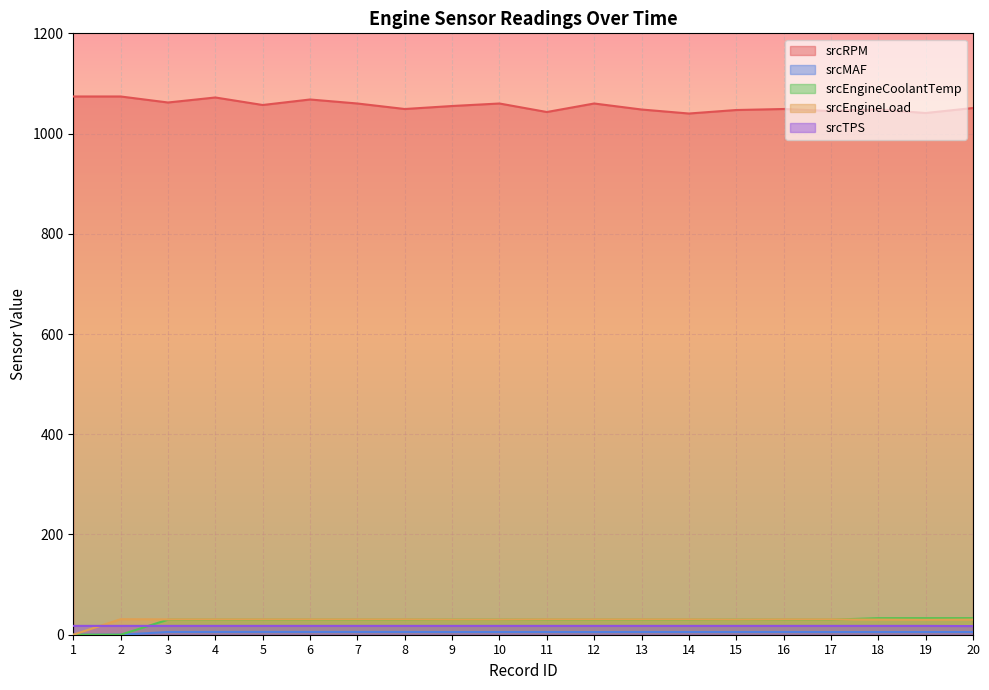

Where is srcEngineLoad nearest to the value 15?

19